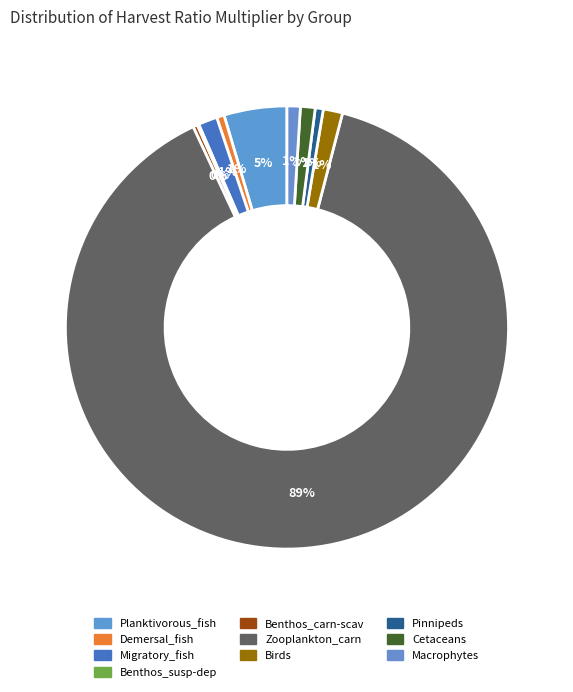

Count the number of slices in the pie.

10